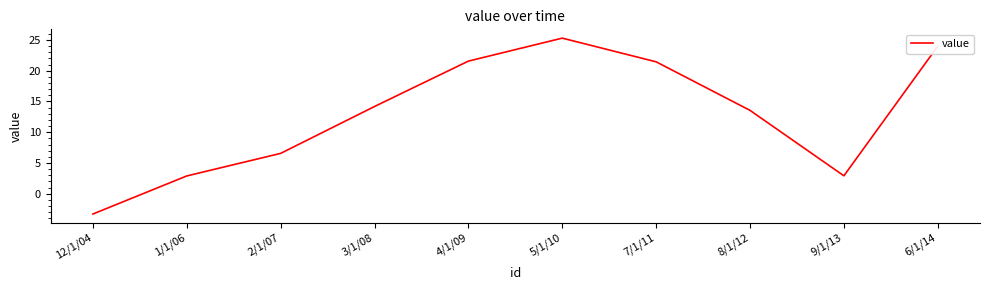

What position from the left is 5/1/10?

6